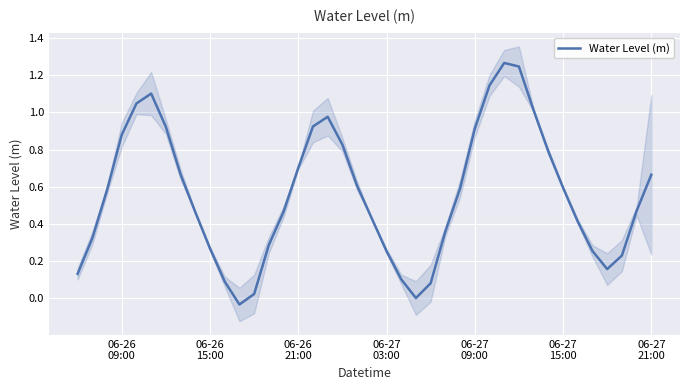

At which label does the data first exceed 0?

06-26
09:00